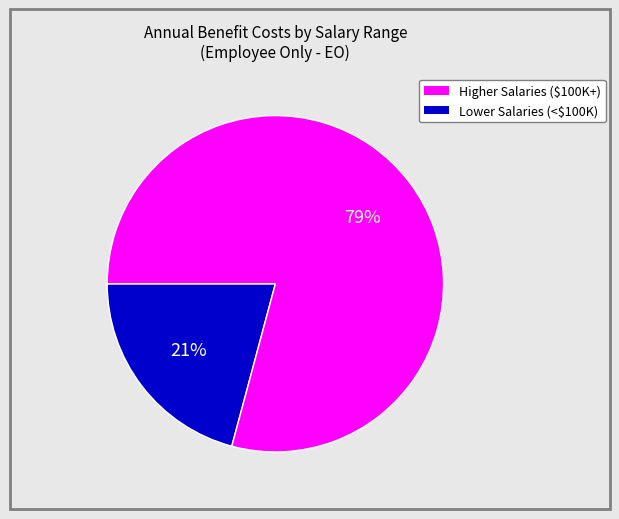

Is there any slice that represents more than half of the pie?

Yes